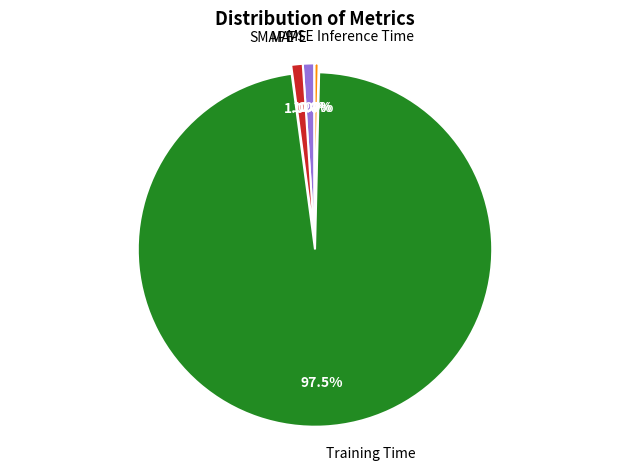

Which slice is the largest?

Training Time